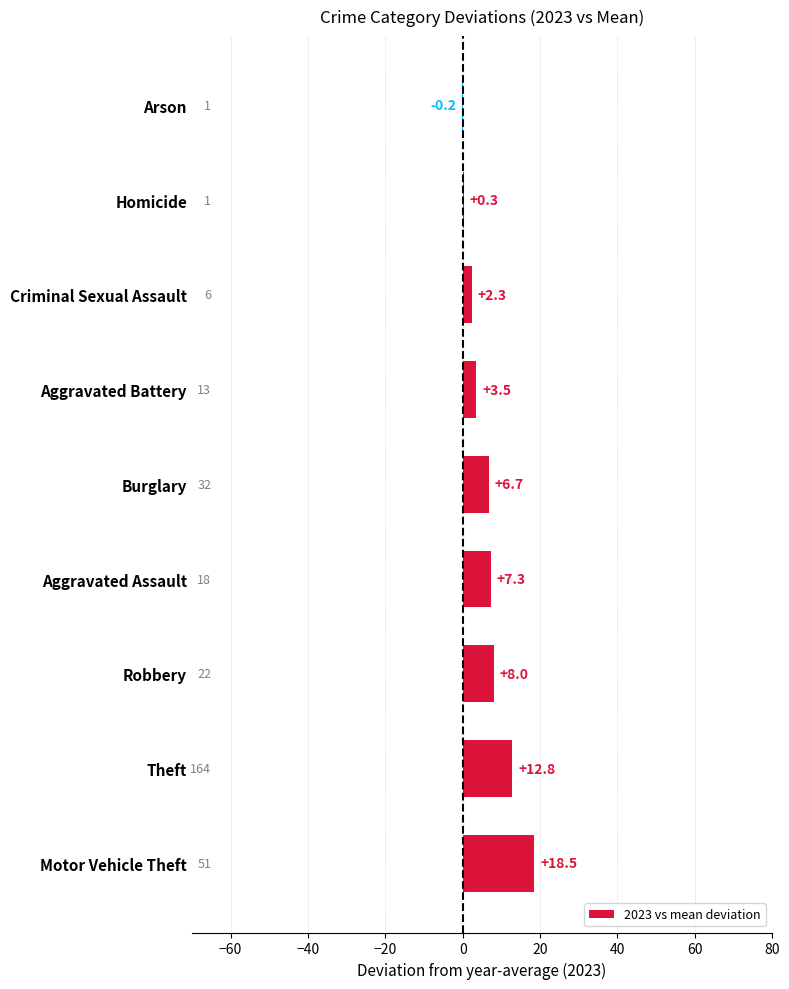

Read the value at Aggravated Assault.

7.3